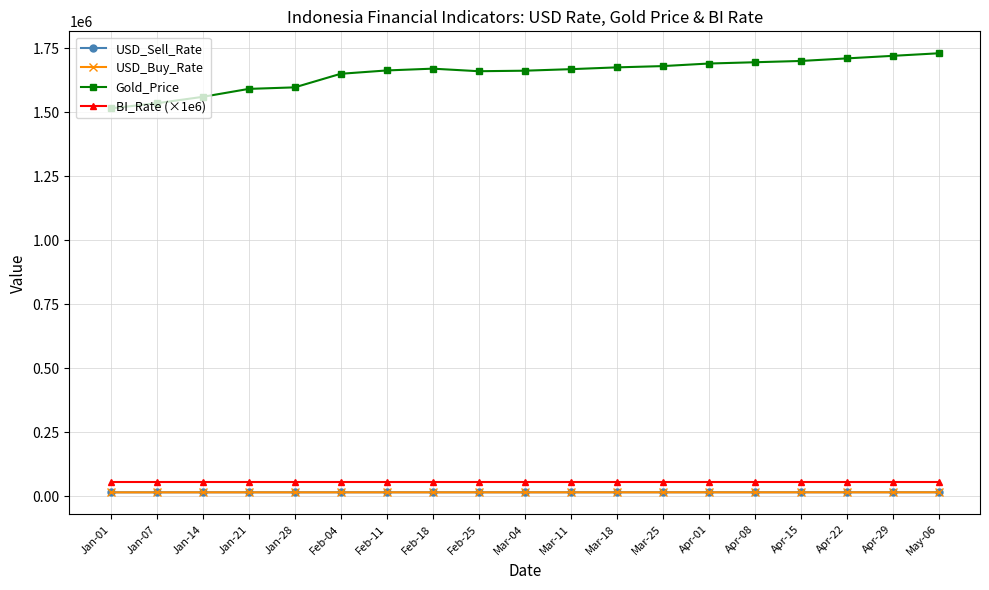

True or false: USD_Sell_Rate and BI_Rate (×1e6) intersect in this chart.

False